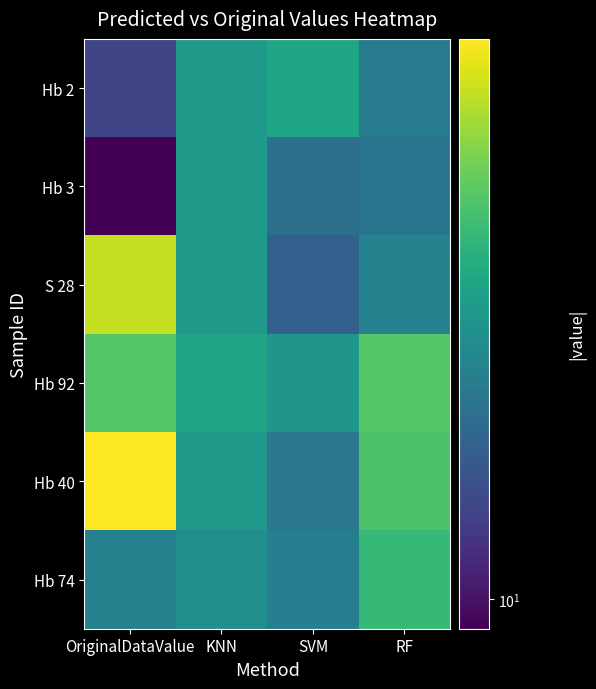

At which category is the sum across all series the highest?

OriginalDataValue